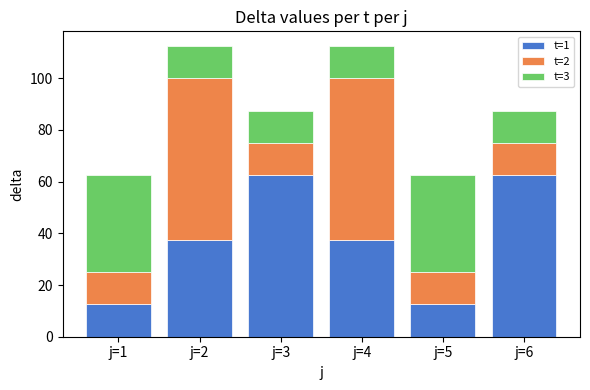

What is the total value across all series at j=6?

87.5